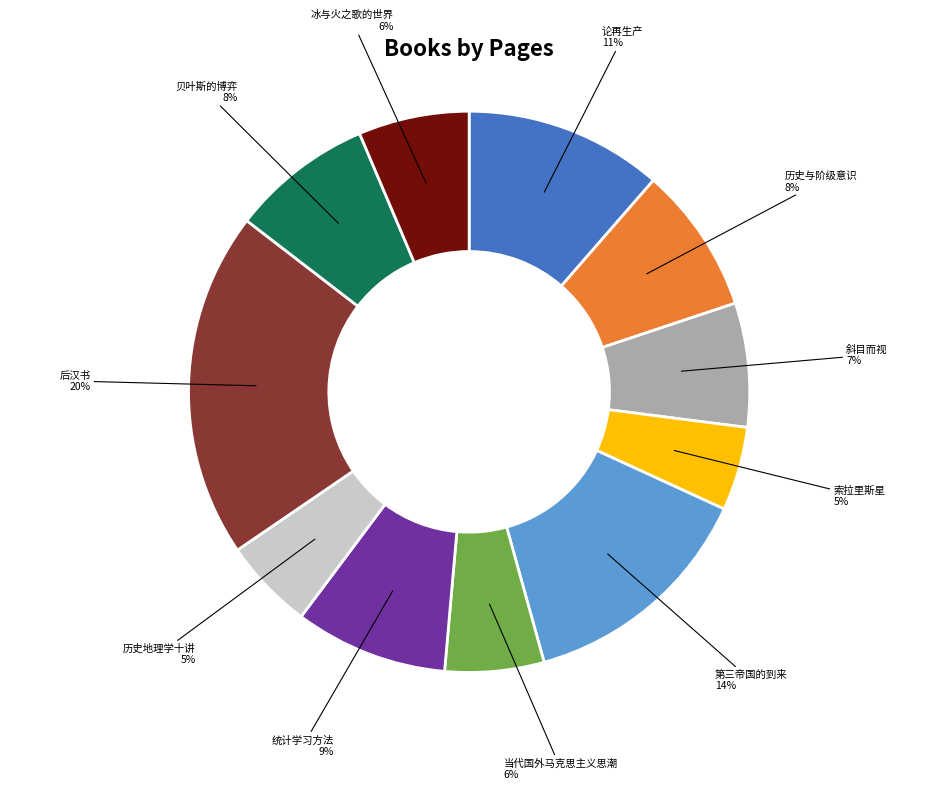

The 冰与火之歌的世界 slice represents 1% of the pie. True or false?

False